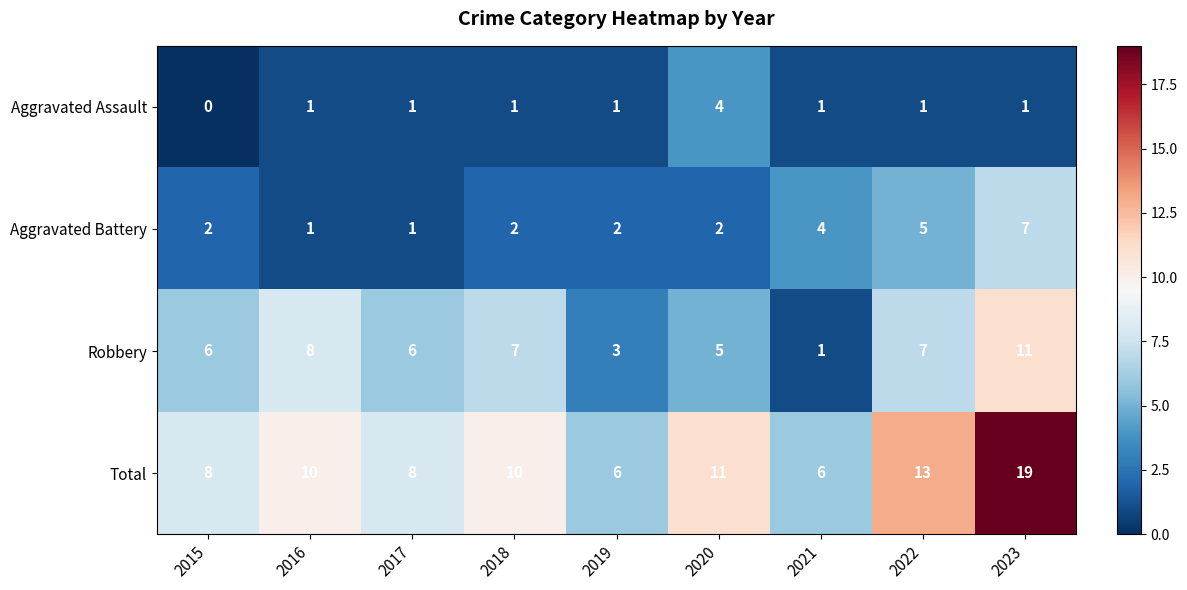

Where is Aggravated Battery nearest to the value 4?

2021